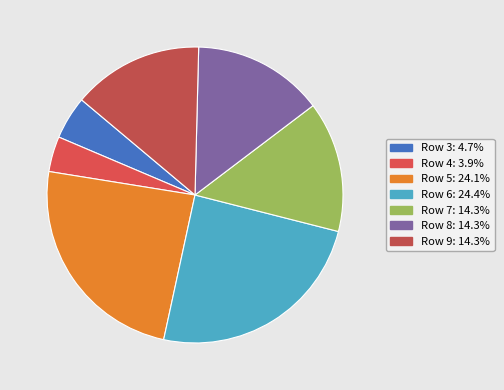

How many segments does this pie chart have?

7